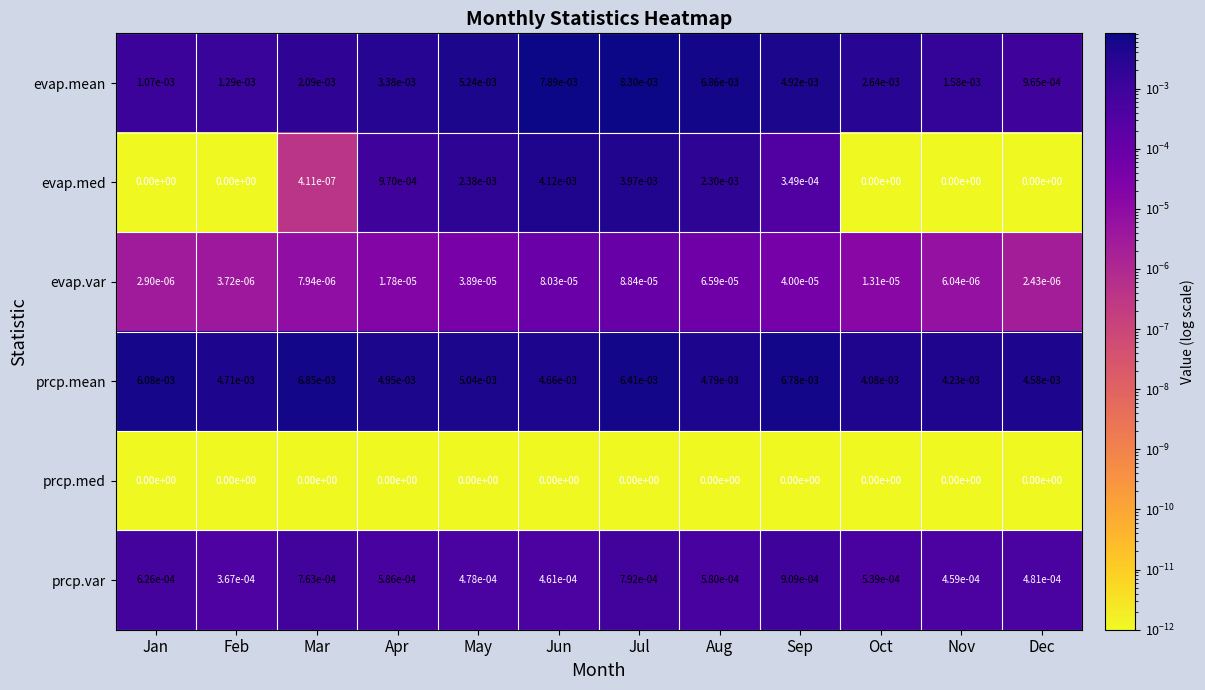

Which series has the largest total across all categories?

prcp.mean